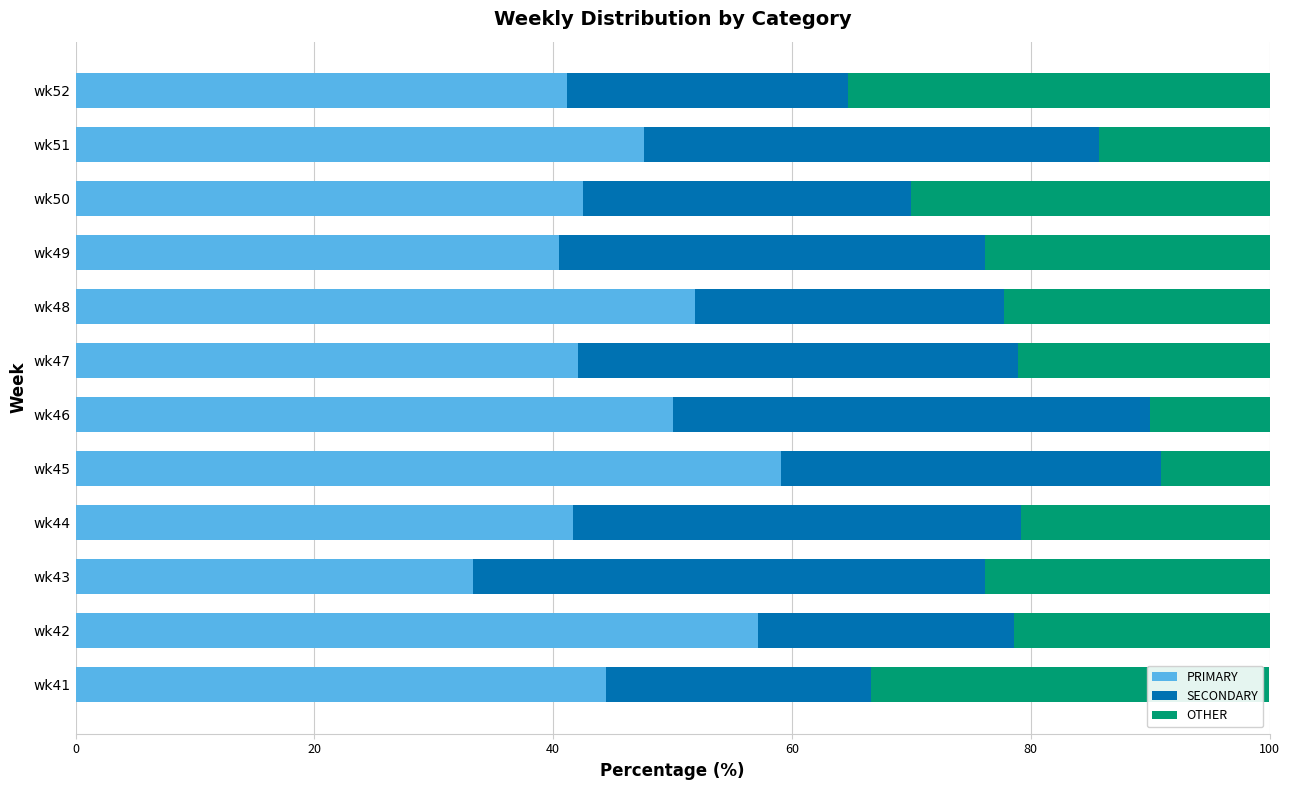

What is the total value across all series at wk47?

100.0